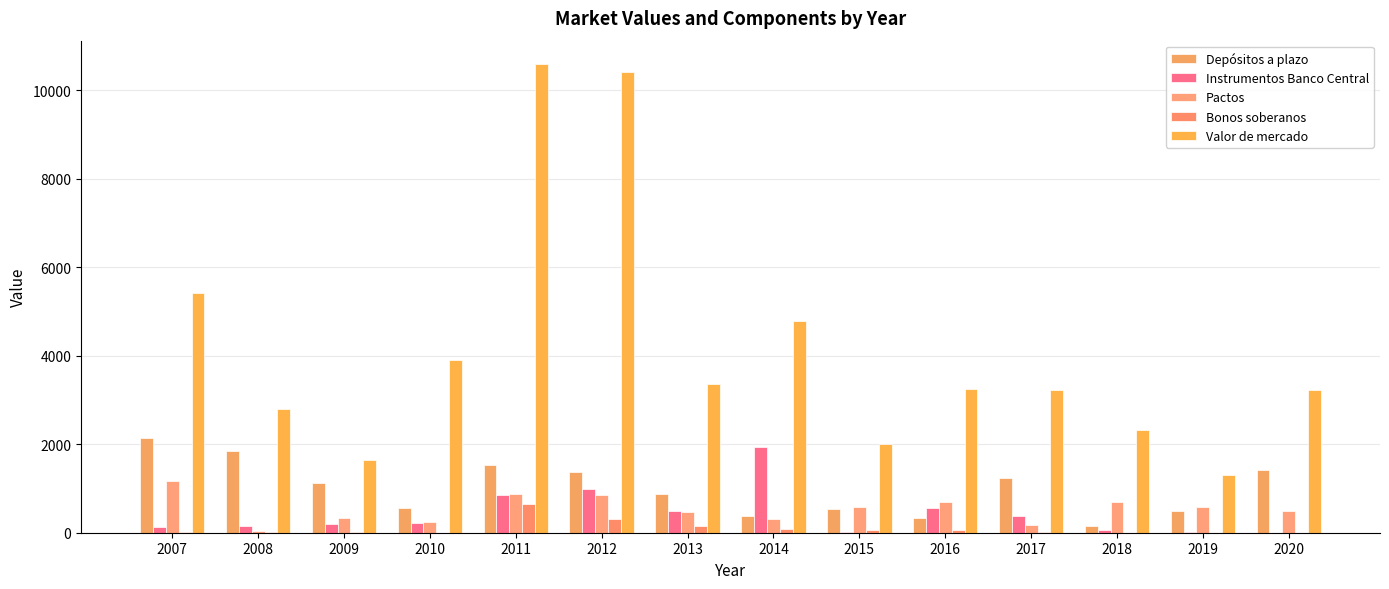

Reading right to left, what are all the values shown in this chart?

Depósitos a plazo: 2020=1406	2019=500	2018=145	2017=1231	2016=324	2015=527	2014=373	2013=879	2012=1366	2011=1538	2010=559	2009=1114	2008=1846	2007=2144
Instrumentos Banco Central: 2020=5	2019=7	2018=60	2017=379	2016=559	2015=15	2014=1941	2013=502	2012=998	2011=853	2010=216	2009=189	2008=149	2007=134
Pactos: 2020=501	2019=587	2018=689	2017=182	2016=704	2015=571	2014=320	2013=466	2012=851	2011=879	2010=246	2009=342	2008=47	2007=1159
Bonos soberanos: 2020=0	2019=0	2018=0	2017=20	2016=51	2015=51	2014=81	2013=160	2012=307	2011=655	2010=0	2009=10	2008=11	2007=18
Valor de mercado: 2020=3221	2019=1297	2018=2318	2017=3234	2016=3243	2015=2003	2014=4787	2013=3362	2012=10419	2011=10588	2010=3893	2009=1654	2008=2796	2007=5423